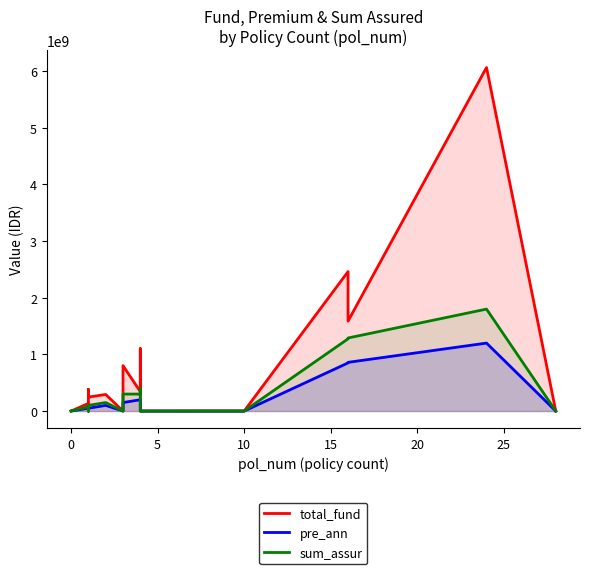

What is the value of the sum_assur point at the 5th from the left?

100000000.0